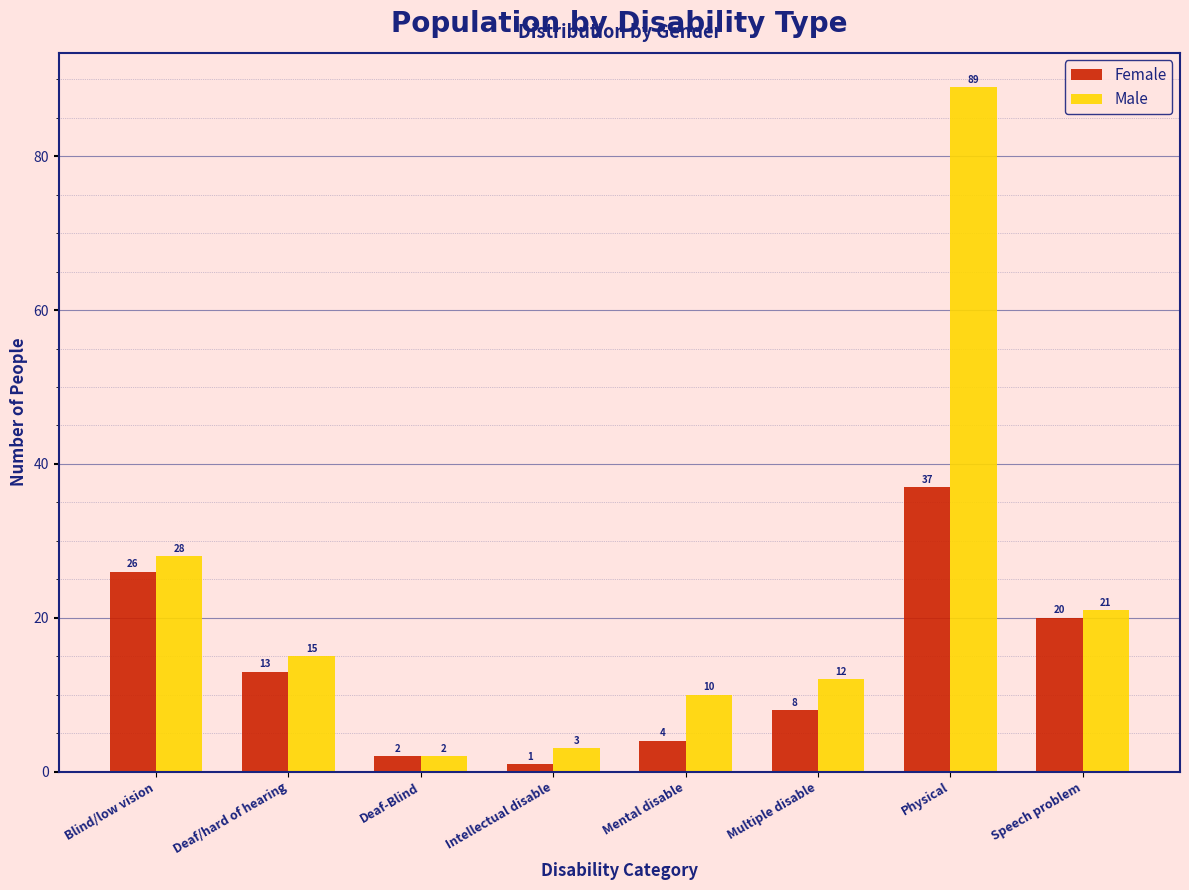

Reading left to right, list all the values displayed in this chart.

Female: Blind/low vision=26	Deaf/hard of hearing=13	Deaf-Blind=2	Intellectual disable=1	Mental disable=4	Multiple disable=8	Physical=37	Speech problem=20
Male: Blind/low vision=28	Deaf/hard of hearing=15	Deaf-Blind=2	Intellectual disable=3	Mental disable=10	Multiple disable=12	Physical=89	Speech problem=21